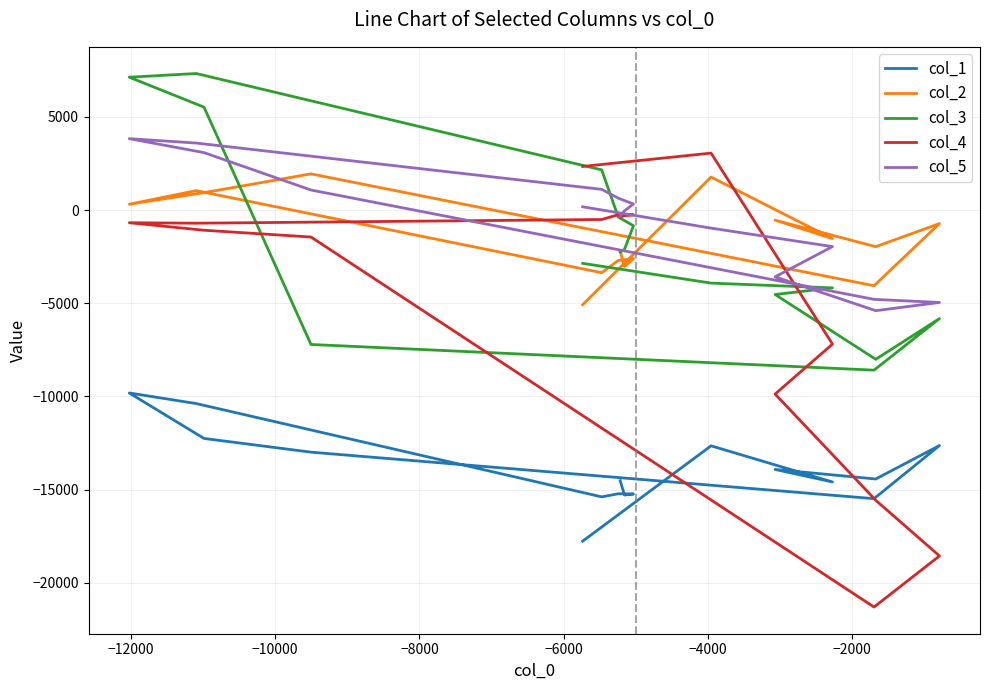

What is the difference between the maximum and minimum values in the col_4 series?

24361